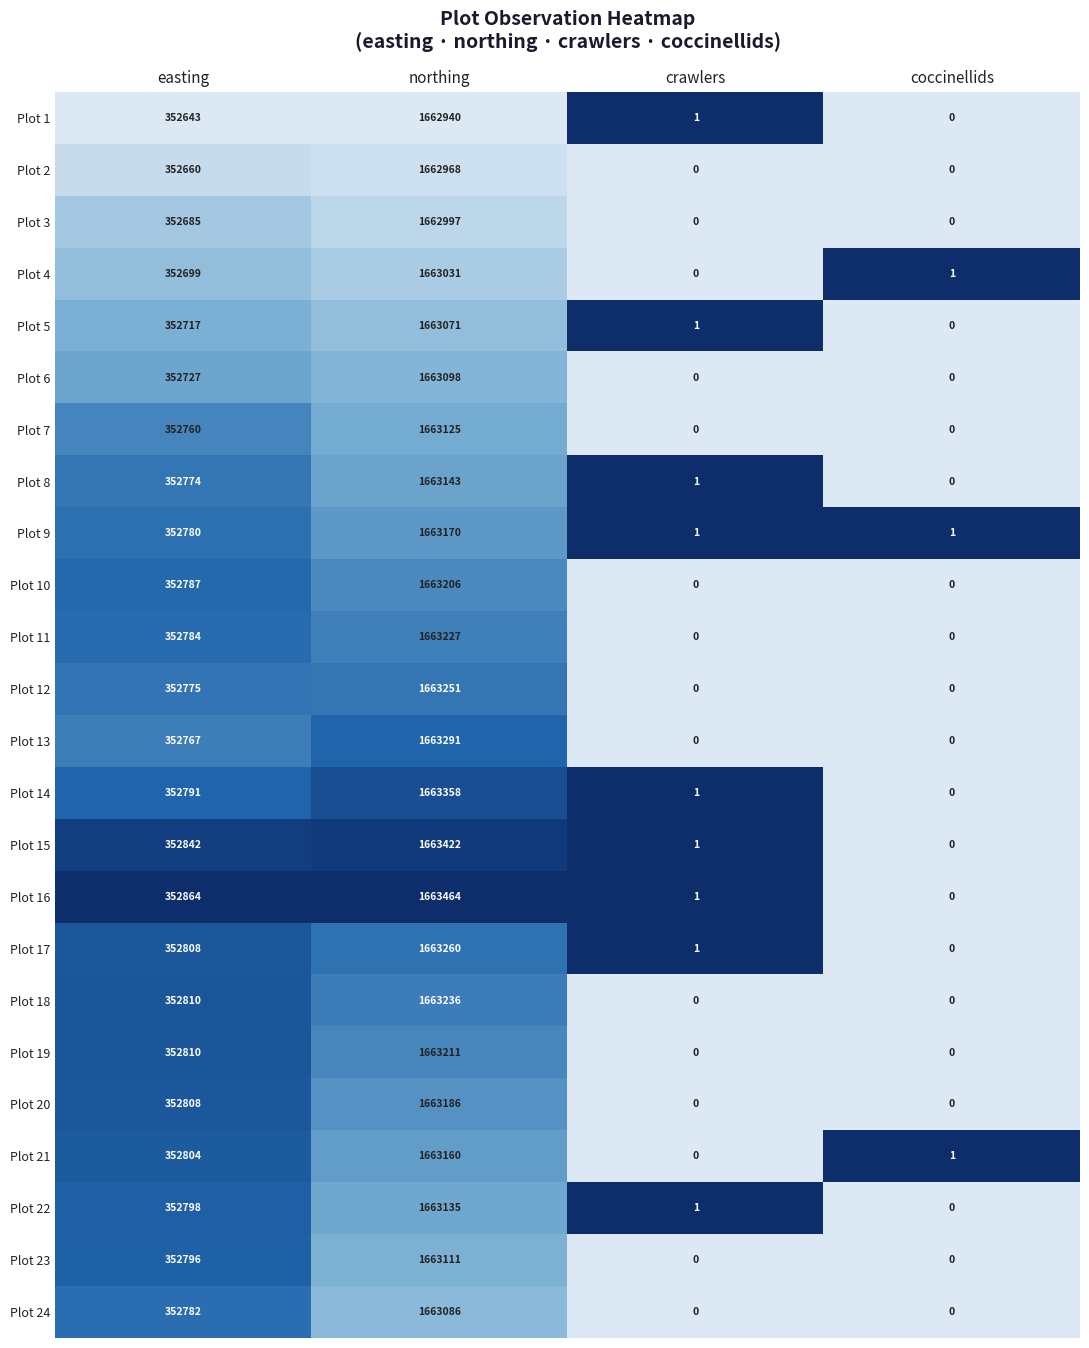

What is the sum of the Plot 16 values at easting and coccinellids?

352864